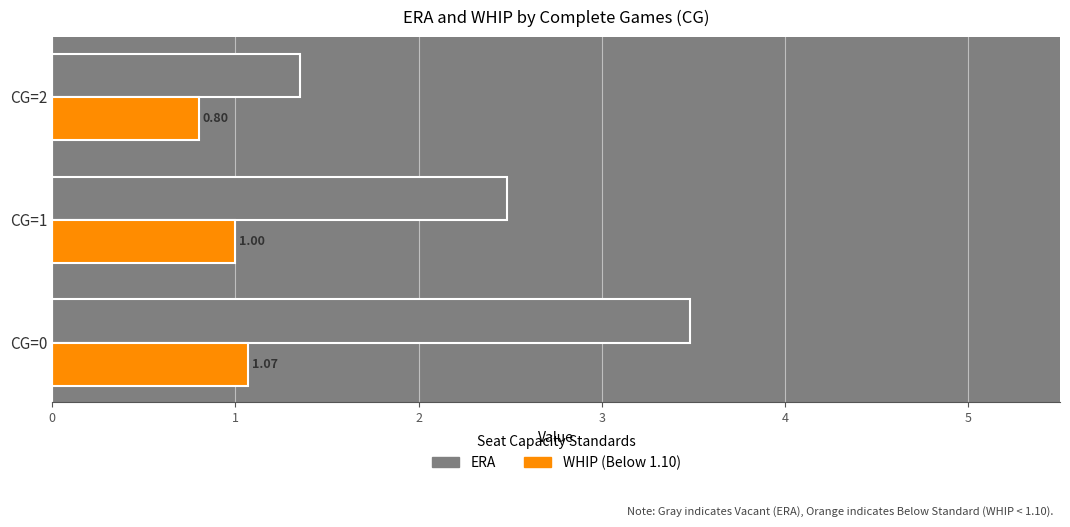

What is the difference between the highest and lowest values at CG=1?

1.5